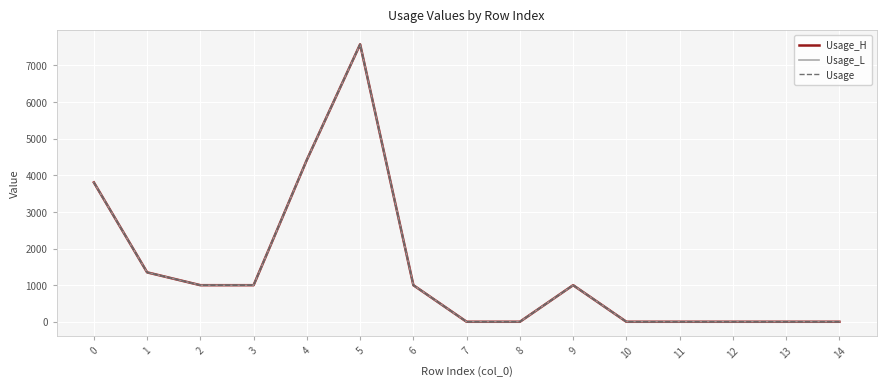

What is the average value of the Usage_L series?

1410.9